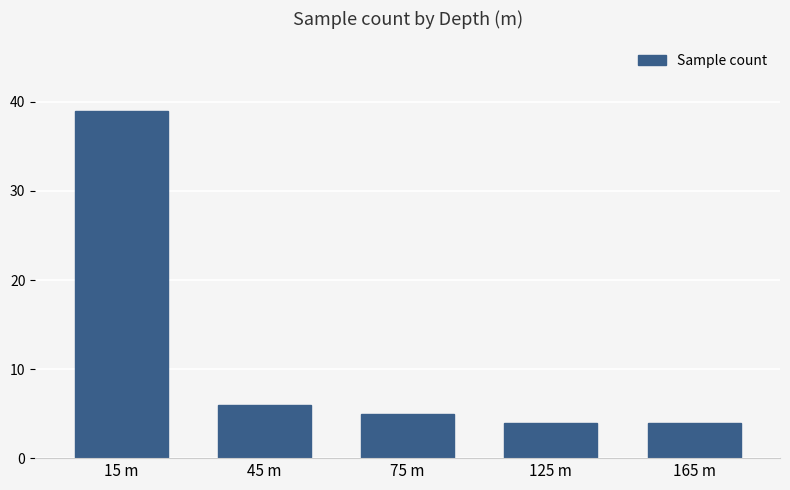

True or false: the data shows 15 at 15 m.

False